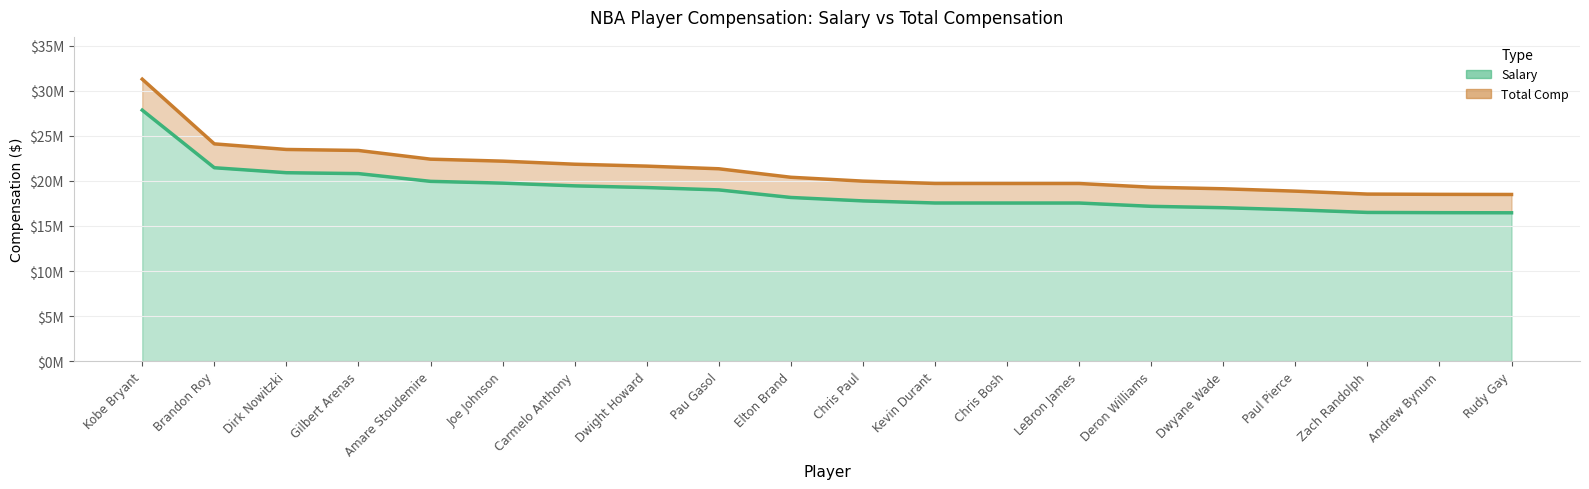

Which label corresponds to the largest value in the chart?

Kobe Bryant